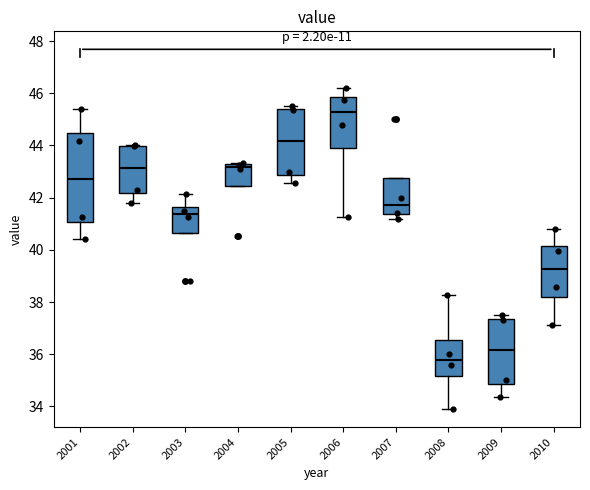

Where is the lower edge of the box at x = 2001 on the y-axis? The values are not printed on the chart, so give them approximately, as read against the axis.

41.0